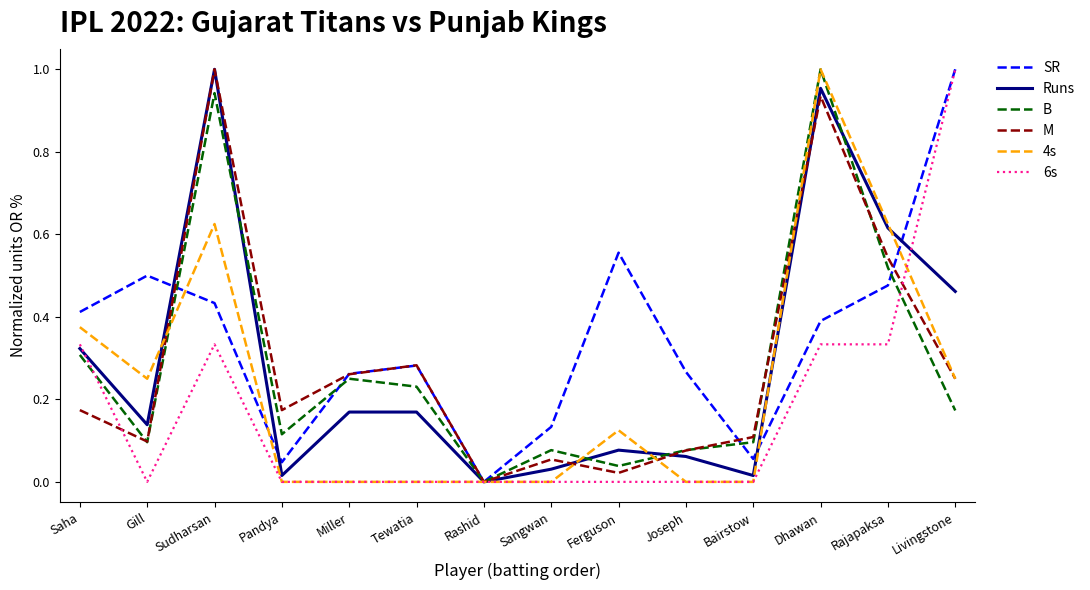

At which label does M reach its peak?

Sudharsan